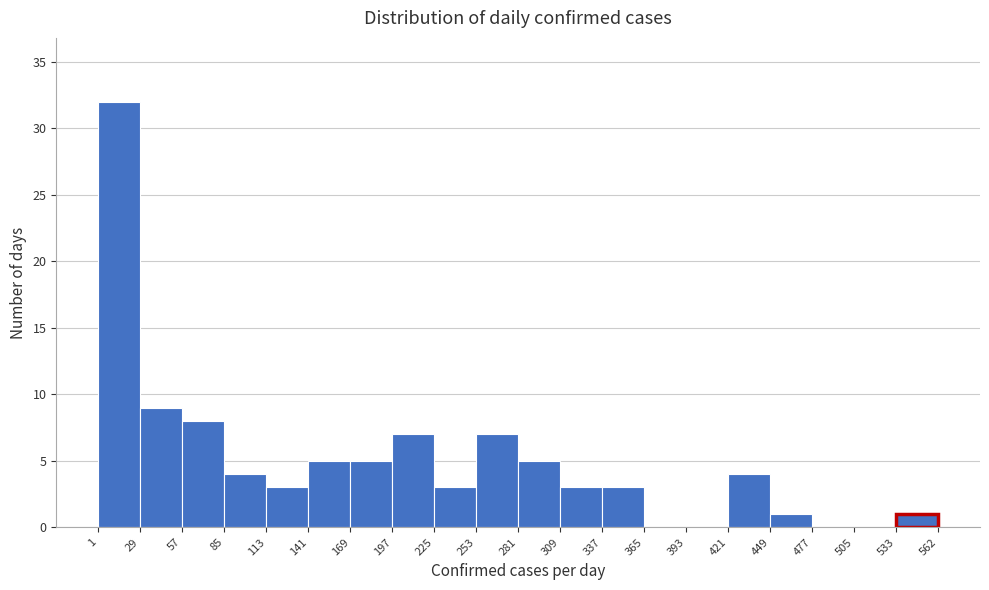

Reading left to right, transcribe this chart: for each bar, give the range it covers on the x-axis and its height. The values are not printed on the chart, so give them approximately, as read against the axis.

1 to 29: 32
29 to 57: 9
57 to 85: 8
85 to 113: 4
113 to 141: 3
141 to 169: 5
169 to 197: 5
197 to 225: 7
225 to 253: 3
253 to 281: 7
281 to 309: 5
309 to 337: 3
337 to 365: 3
365 to 393: 0
393 to 421: 0
421 to 449: 4
449 to 477: 1
477 to 505: 0
505 to 533: 0
533 to 562: 1